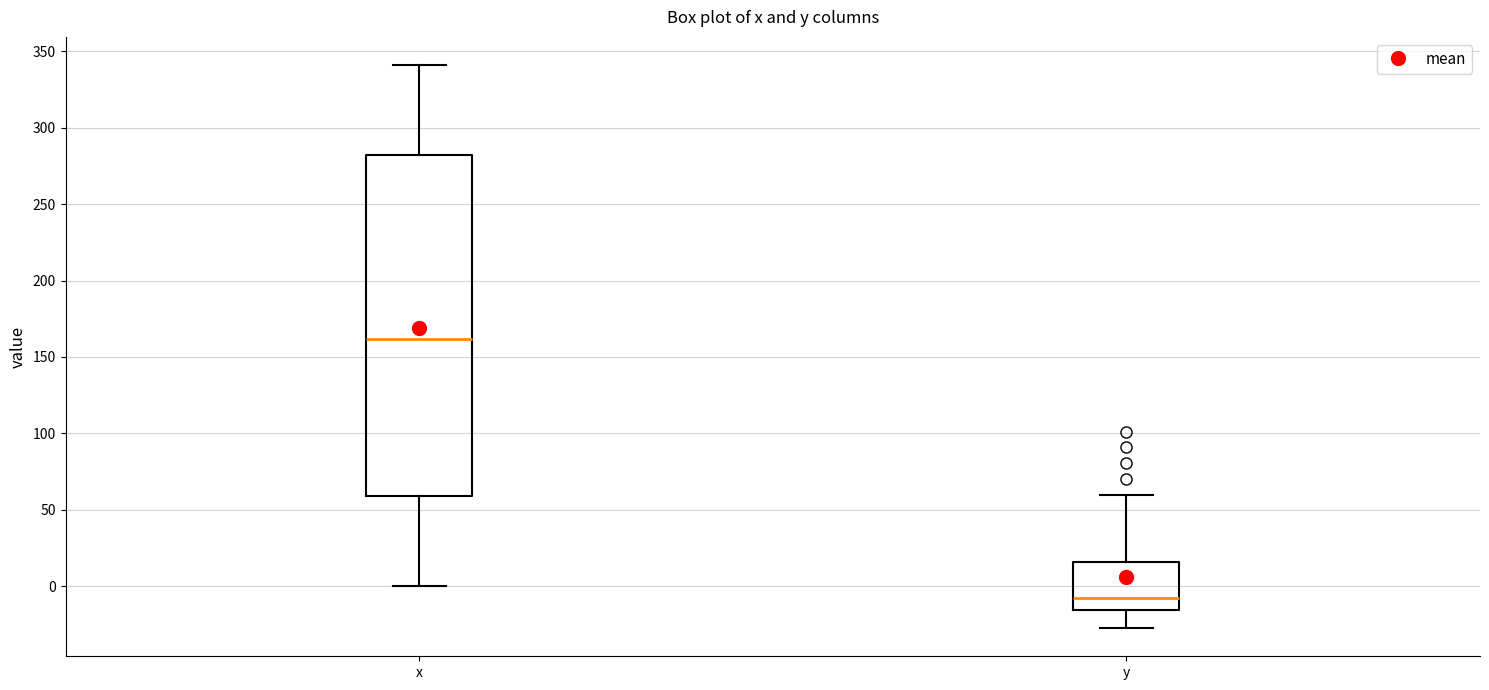

Where does the median line of the box for y sit on the y-axis? The values are not printed on the chart, so give them approximately, as read against the axis.

-5